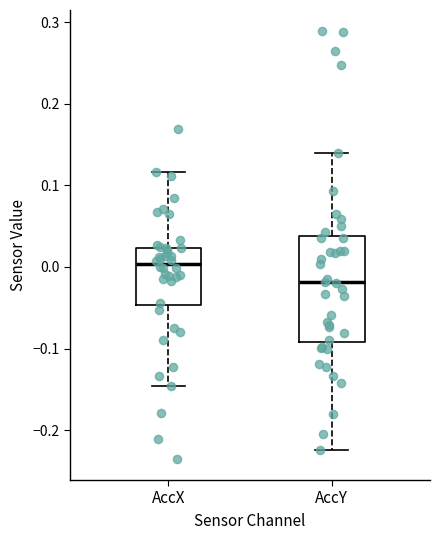

Where does the upper whisker of the box for AccX end on the y-axis? The values are not printed on the chart, so give them approximately, as read against the axis.

0.12